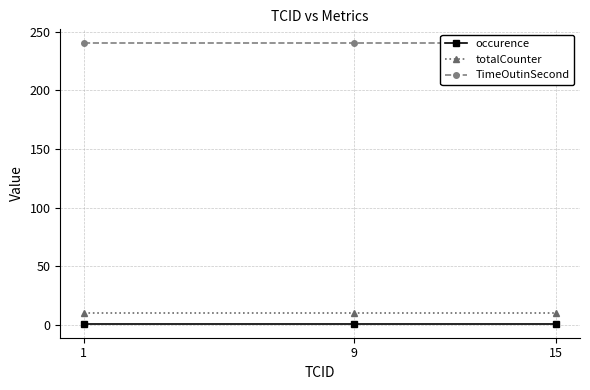

What is the difference between the highest and lowest values at 1?

239